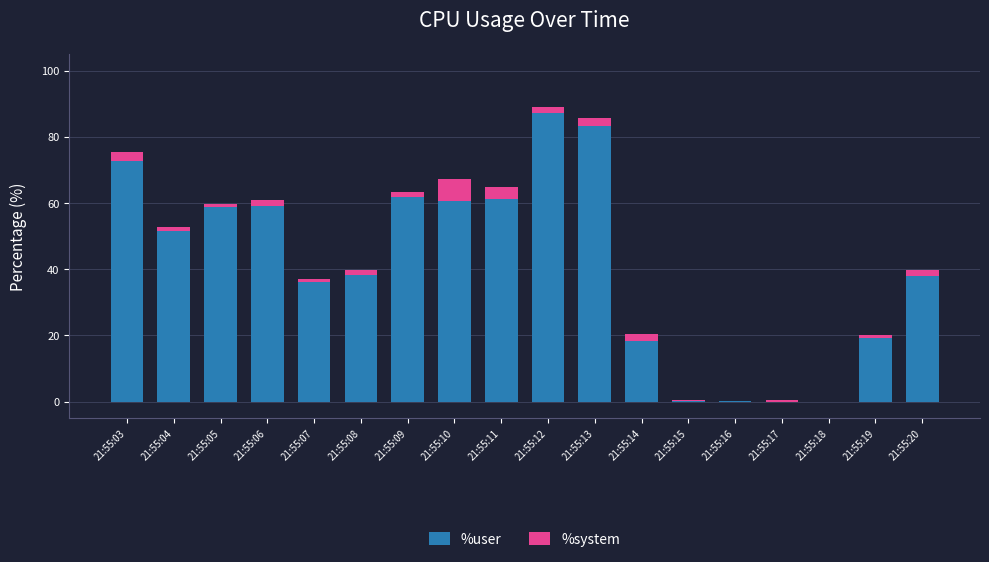

Are the bars horizontal?

No